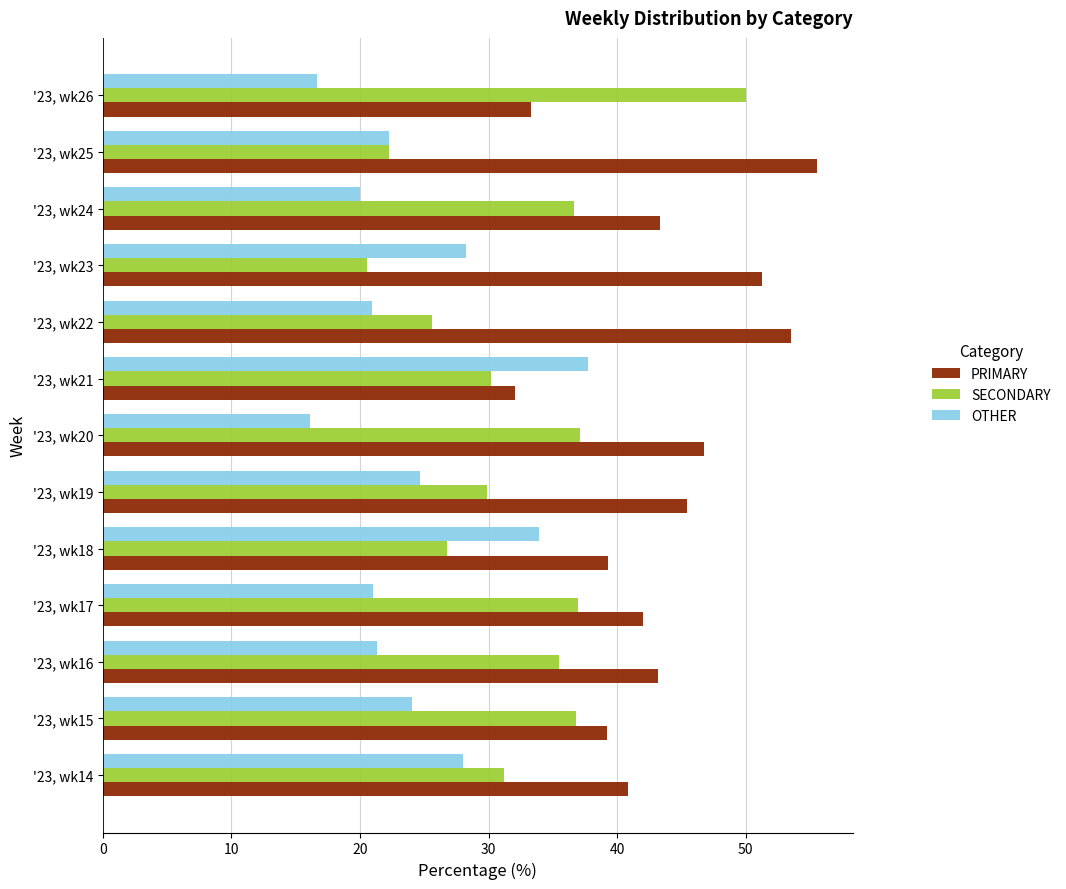

Is it true that PRIMARY equals 63.7 at '23, wk20?

False